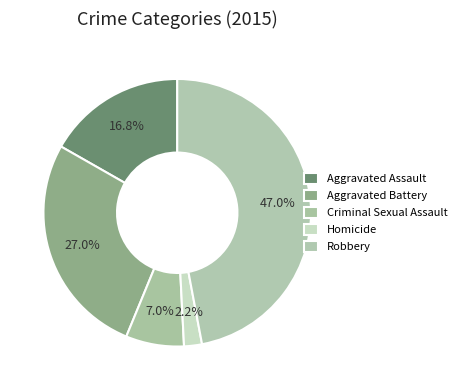

Combined, do Aggravated Assault and Criminal Sexual Assault account for over 50%?

No